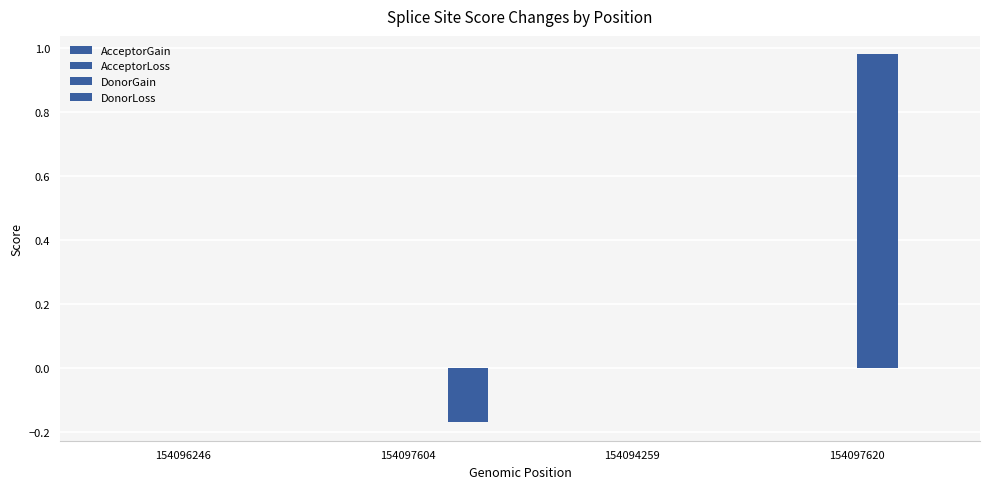

What is the total value across all series at 154097620?

1.0